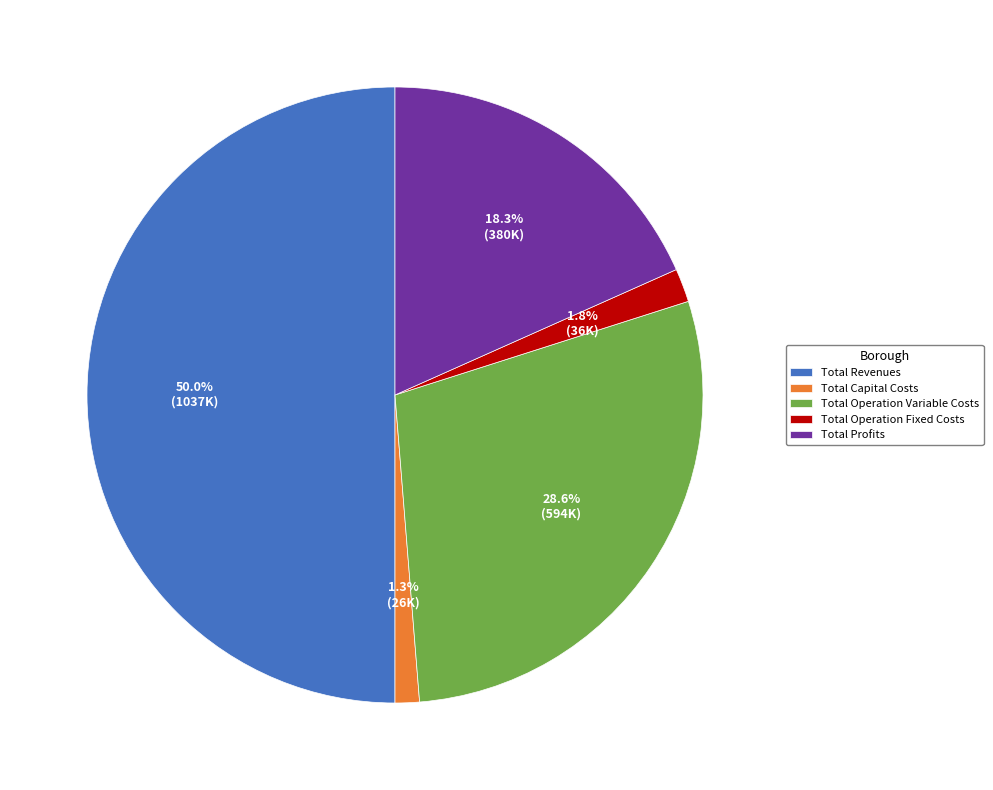

True or false: Total Revenues accounts for 56% of the total.

False